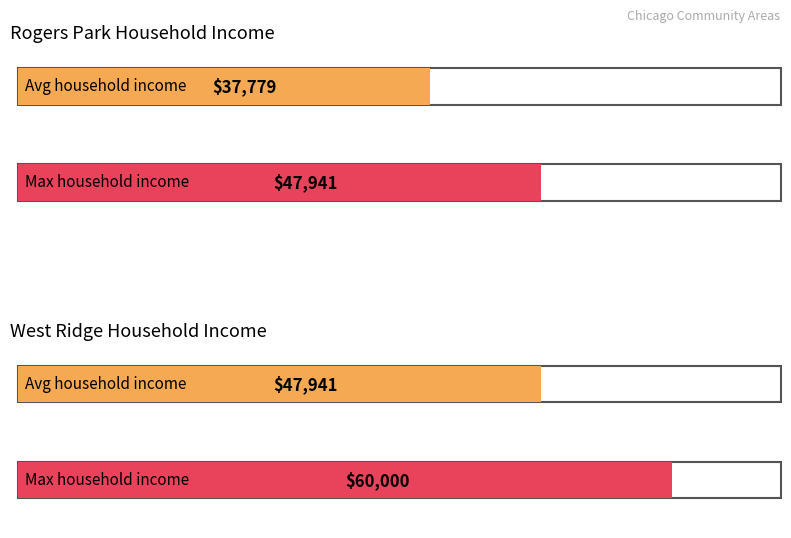

The chart shows a value of 78303.6 at 2. West Ridge. True or false?

False